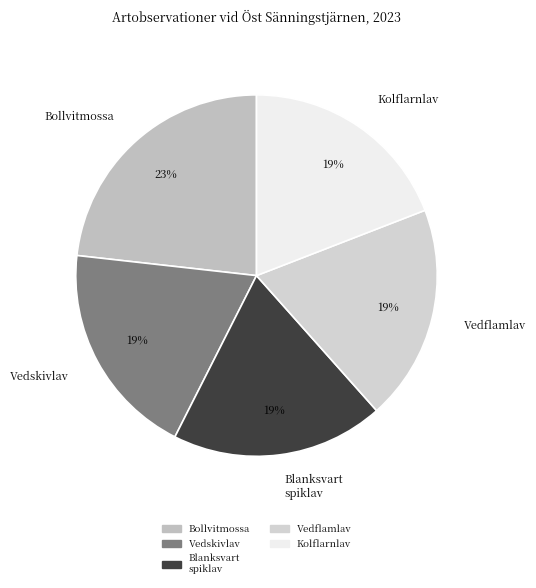

To the nearest percent, what is the average slice percentage?

20%